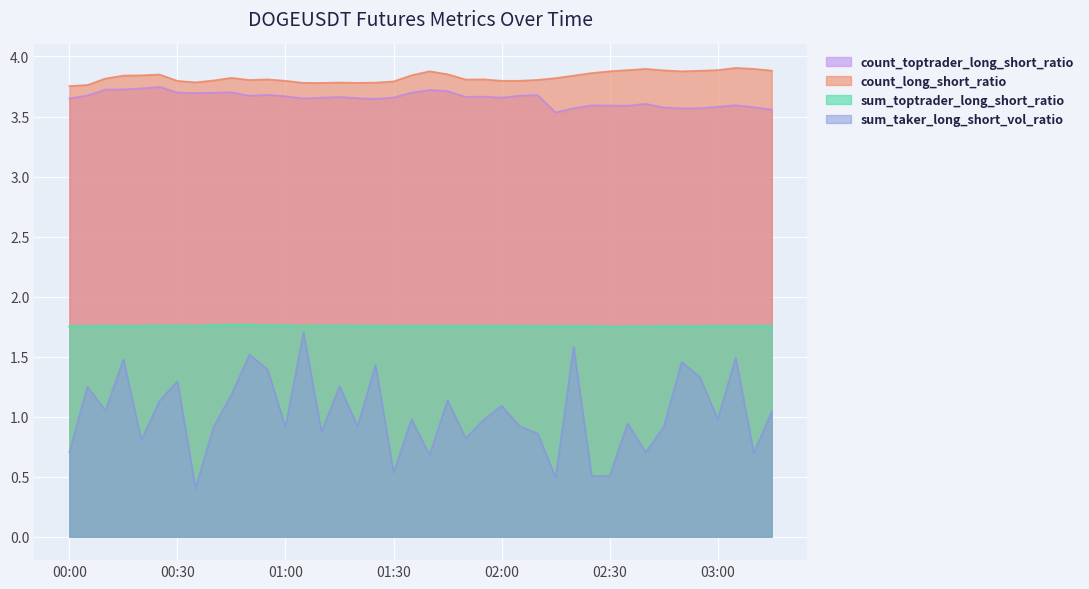

What is the sum of all sum_taker_long_short_vol_ratio values?

40.9